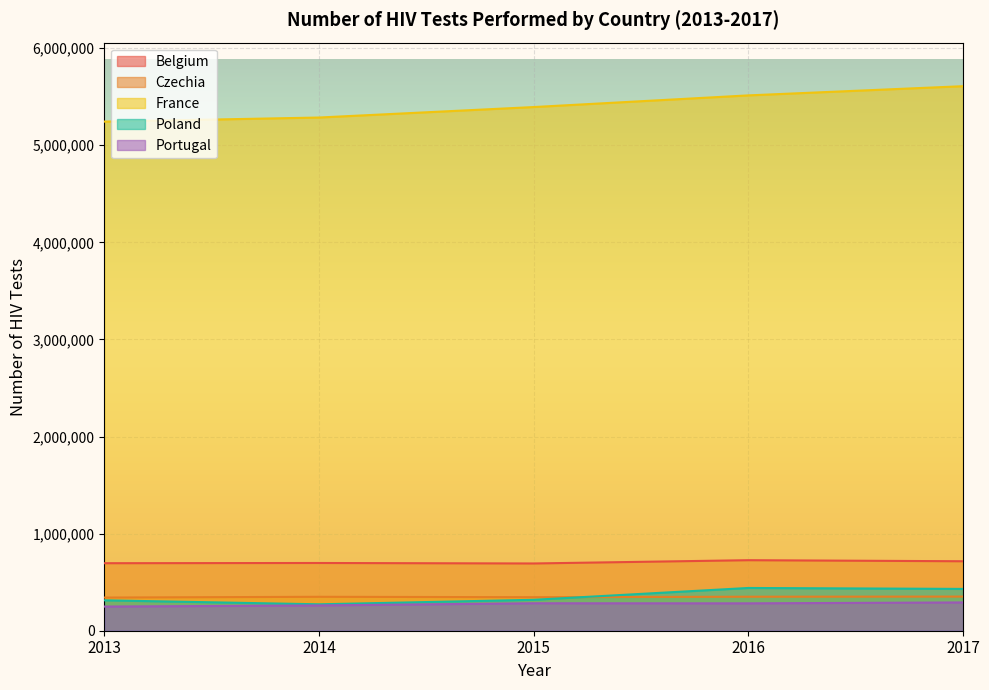

Rank the series by their maximum value, from lowest to highest.

Portugal, Czechia, Poland, Belgium, France